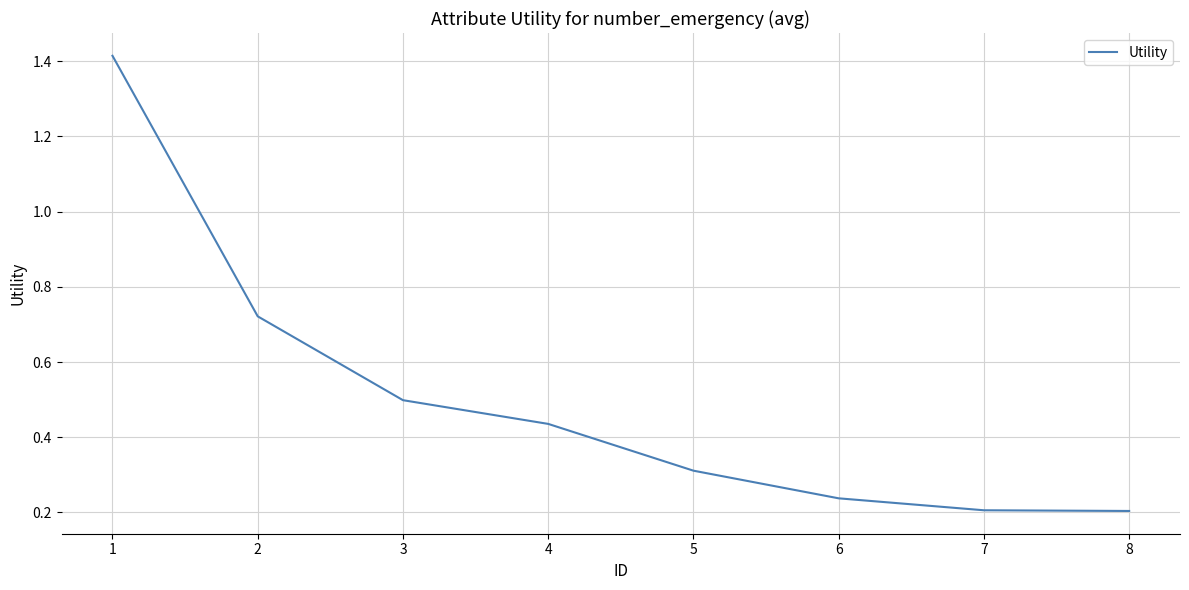

What is the change in value from 1 to 6?

-1.2